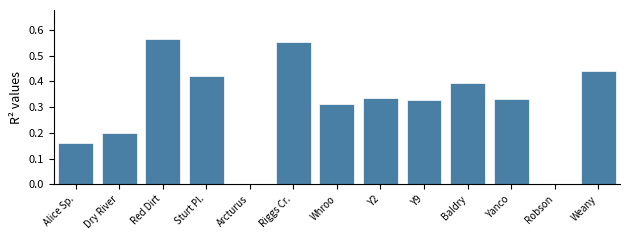

True or false: the data shows 0.4 at Baldry.

True